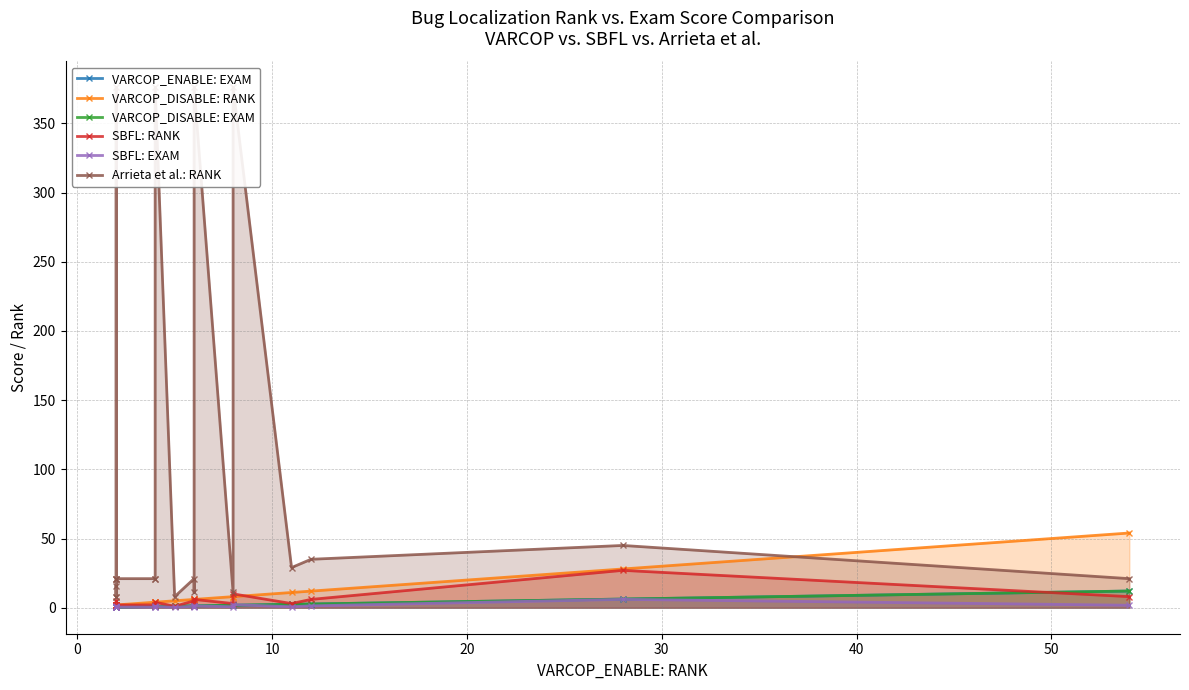

True or false: VARCOP_ENABLE: EXAM and VARCOP_DISABLE: EXAM intersect in this chart.

False